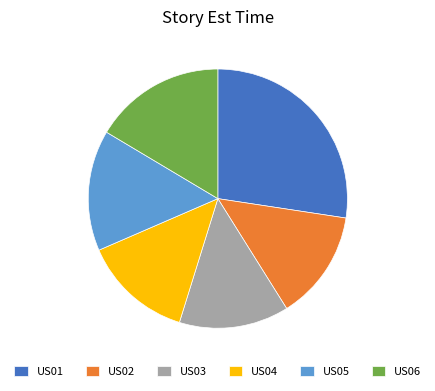

Which category has the biggest portion of the pie?

US01